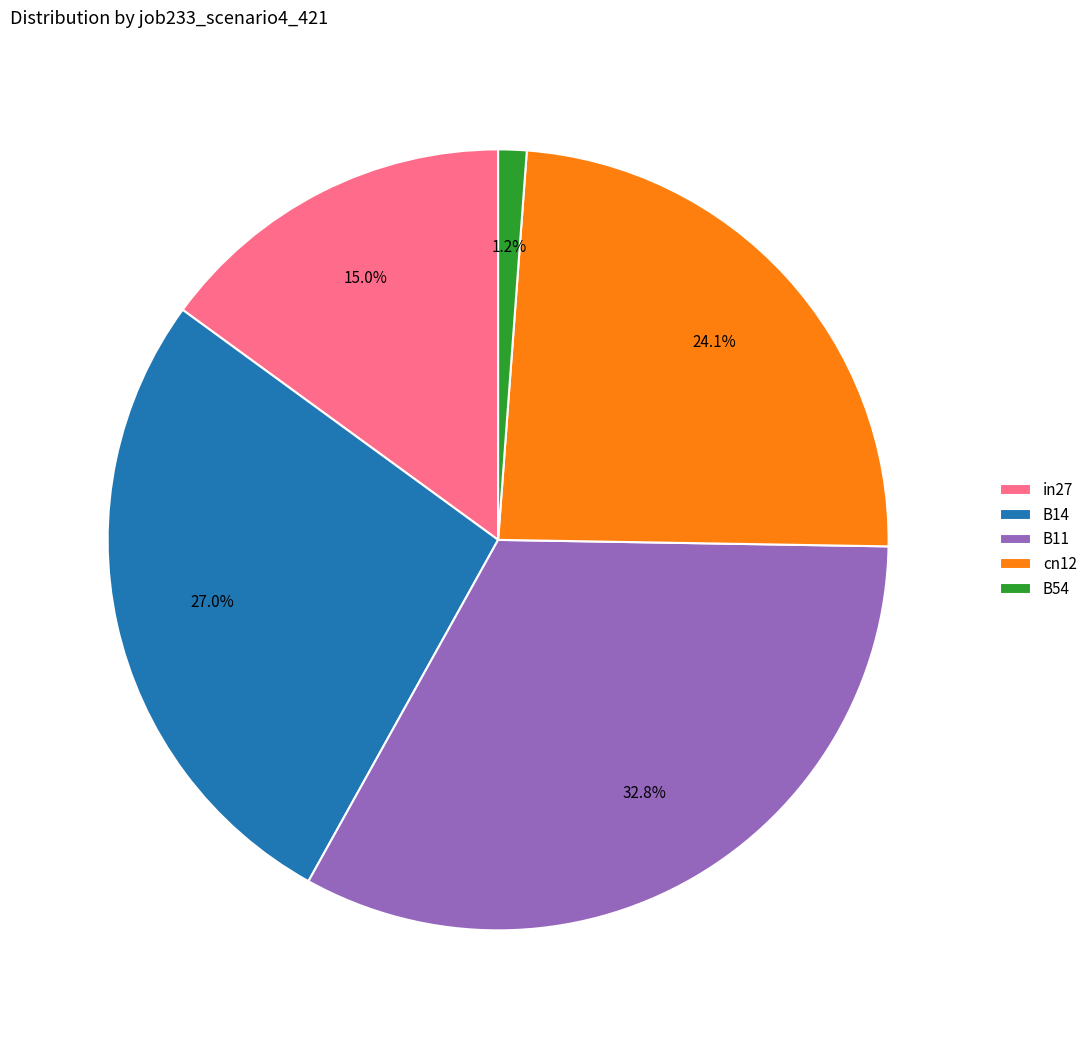

To the nearest percent, what is the difference between the B11 and B54 slice percentages?

32%